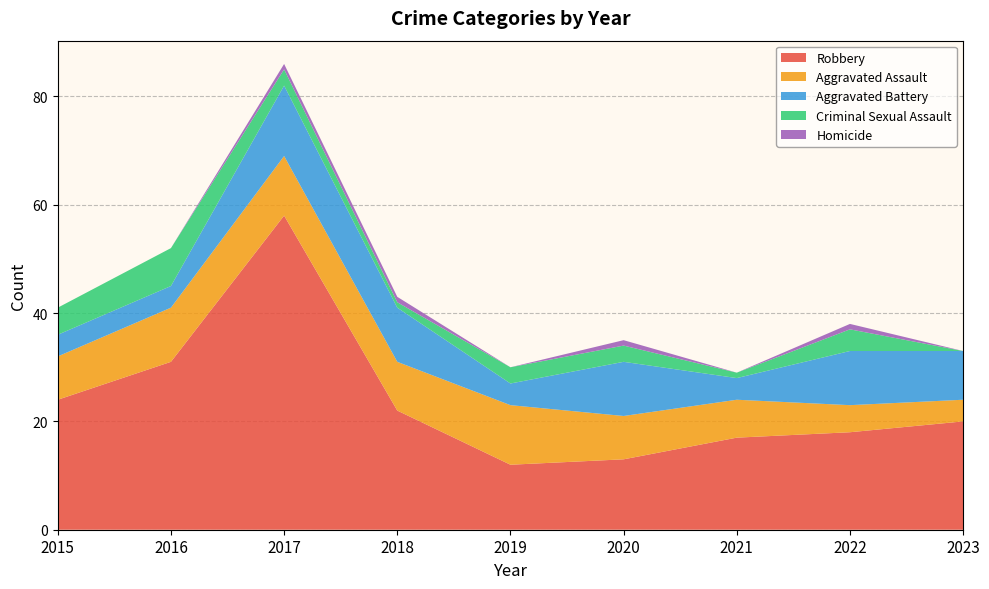

Reading left to right, transcribe all the data shown in this chart.

Robbery: 2015=24	2016=31	2017=58	2018=22	2019=12	2020=13	2021=17	2022=18	2023=20
Aggravated Assault: 2015=8	2016=10	2017=11	2018=9	2019=11	2020=8	2021=7	2022=5	2023=4
Aggravated Battery: 2015=4	2016=4	2017=13	2018=10	2019=4	2020=10	2021=4	2022=10	2023=9
Criminal Sexual Assault: 2015=5	2016=7	2017=3	2018=1	2019=3	2020=3	2021=1	2022=4	2023=0
Homicide: 2015=0	2016=0	2017=1	2018=1	2019=0	2020=1	2021=0	2022=1	2023=0